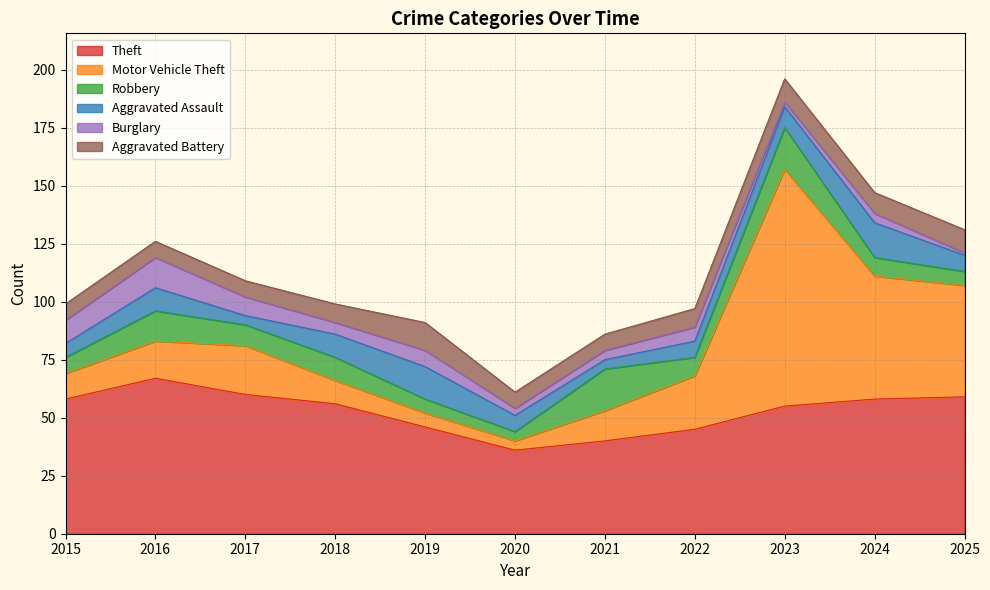

What is the total value across all series at 2021?

86